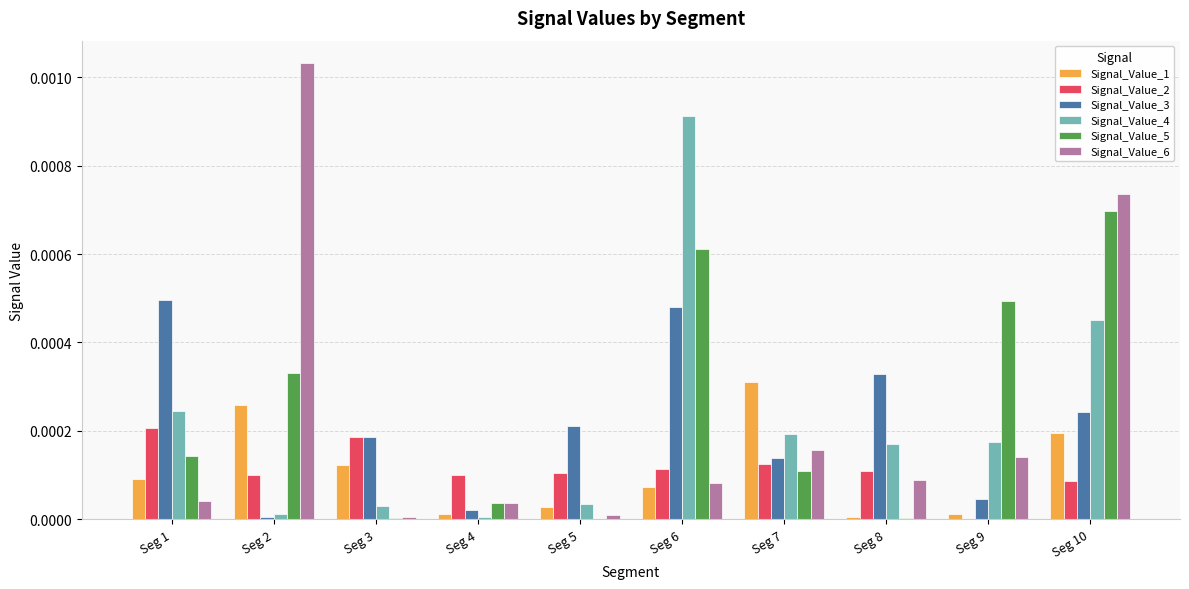

Which series changed the most between Seg 3 and Seg 4?

Signal_Value_3